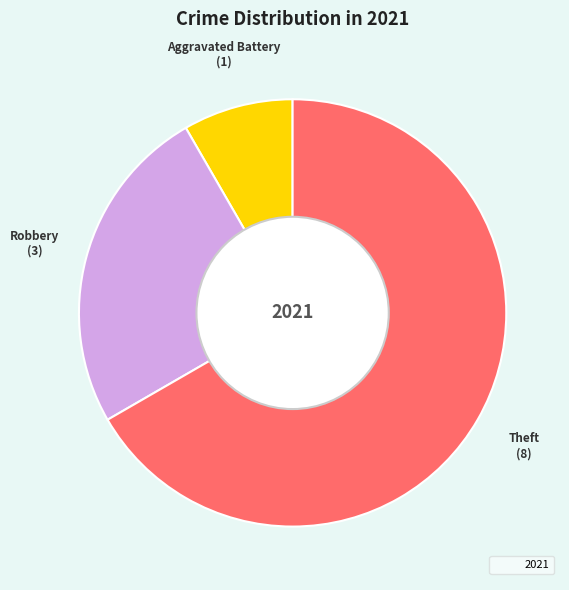

Is there any slice that represents more than half of the pie?

Yes